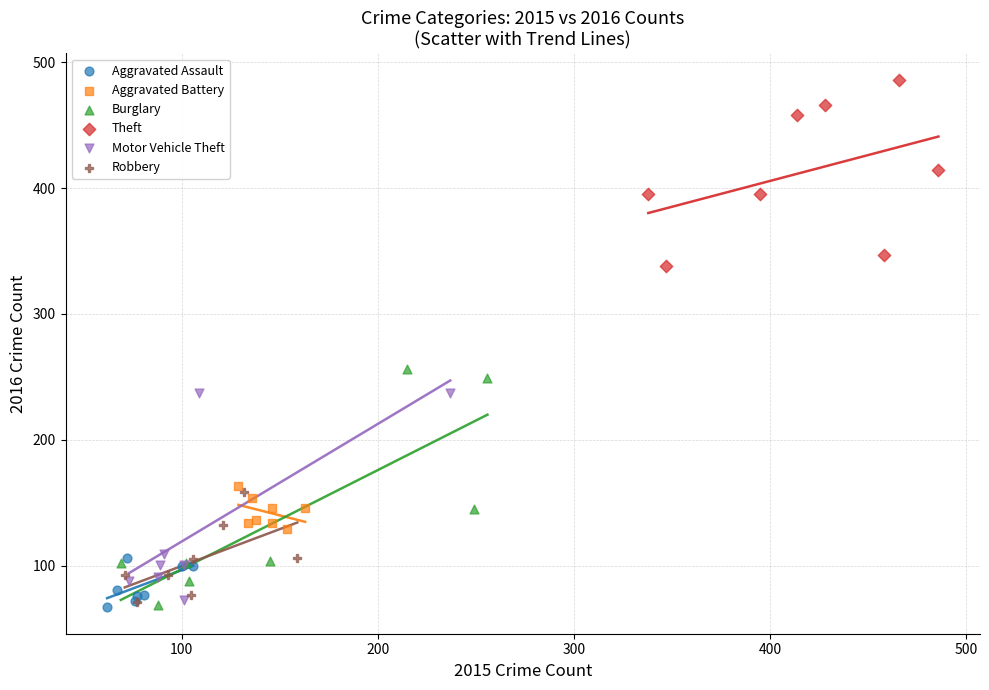

Which series contains the highest Y value?

Theft